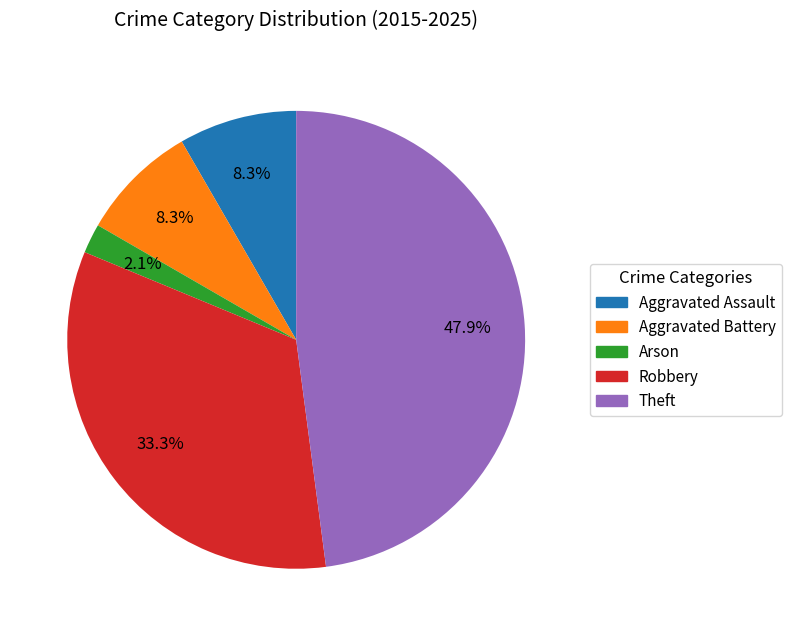

Is Aggravated Battery the majority of the pie?

No